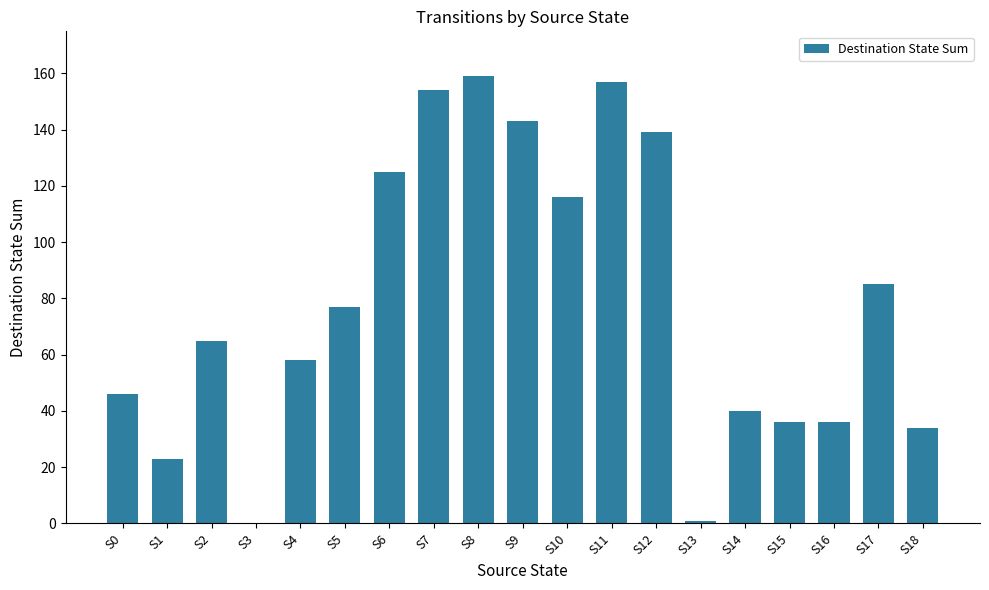

The chart shows a value of 157 at S11. True or false?

True